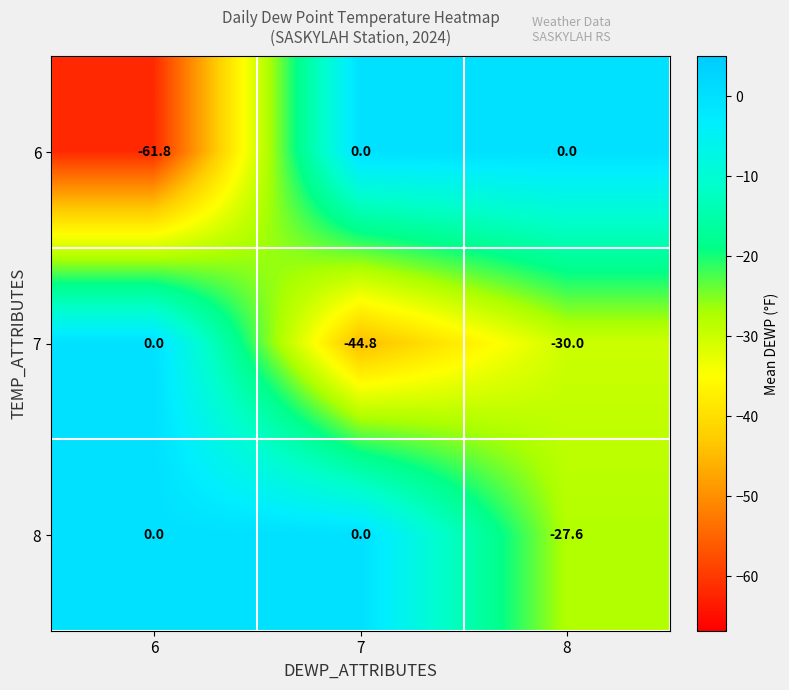

Which series has the largest range (max minus min)?

6